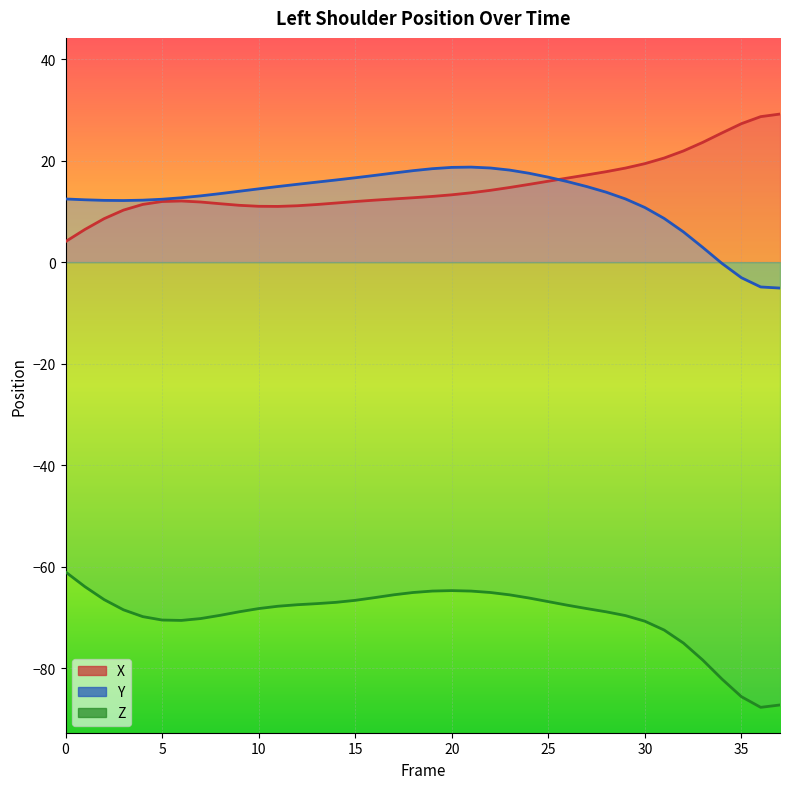

Which has a higher value, 8 or 28?

28